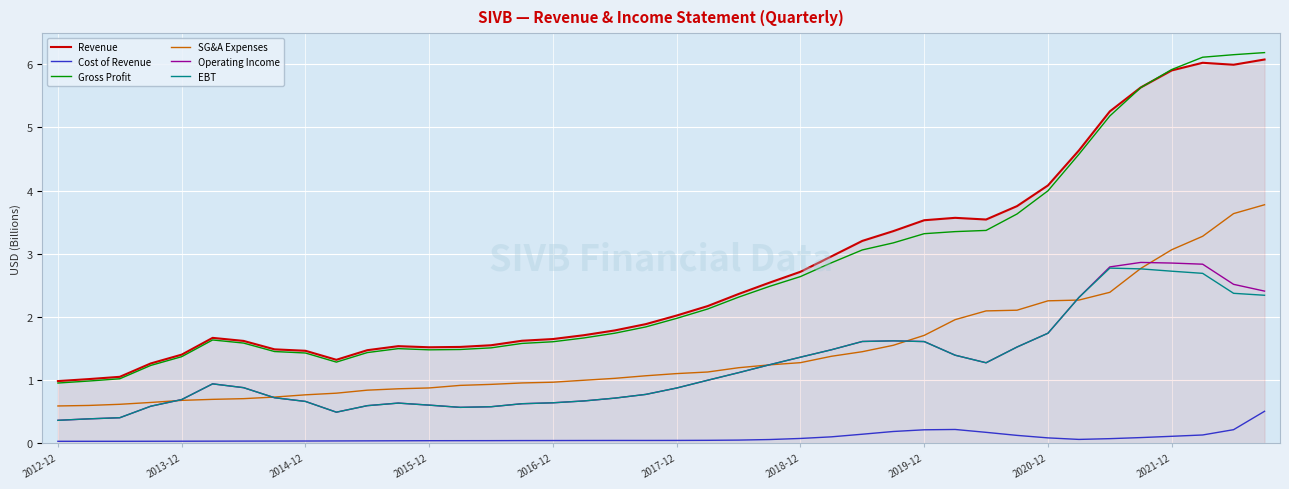

True or false: Operating Income and Gross Profit cross at least once.

False